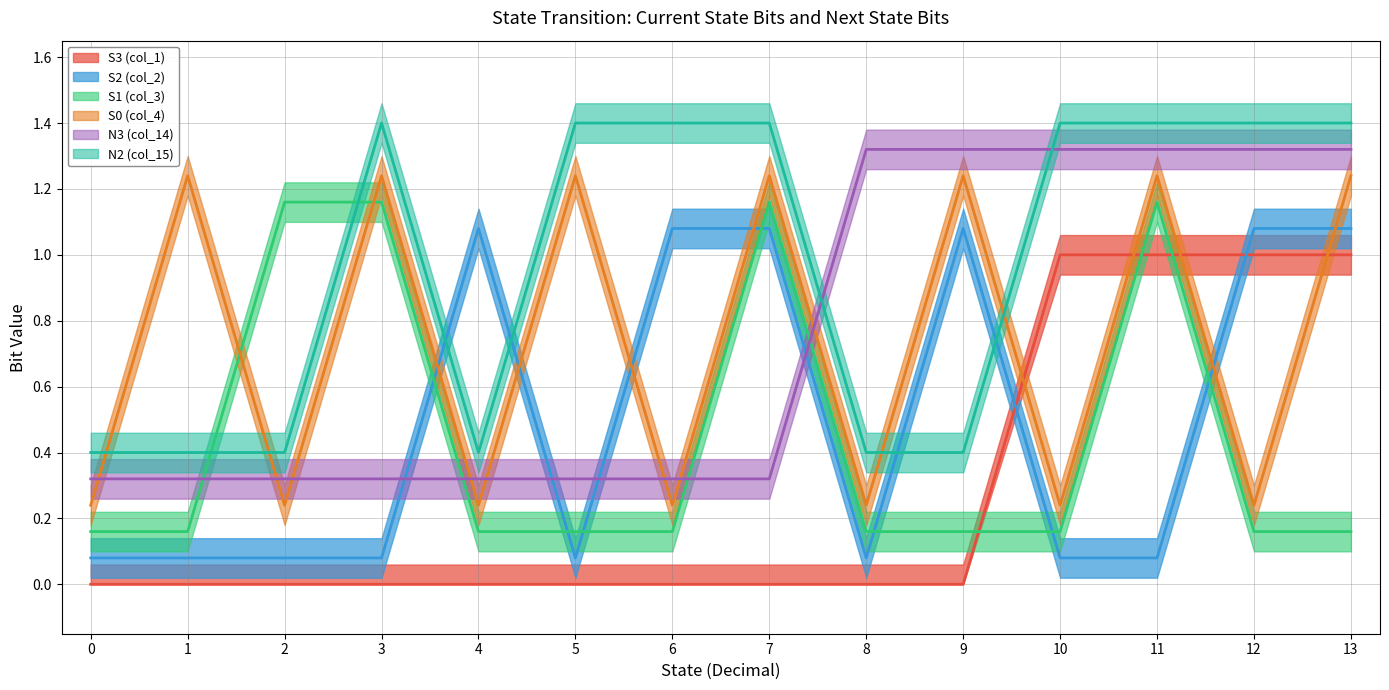

What is the value of the N2 (col_15) point at the 3rd from the left?

0.4